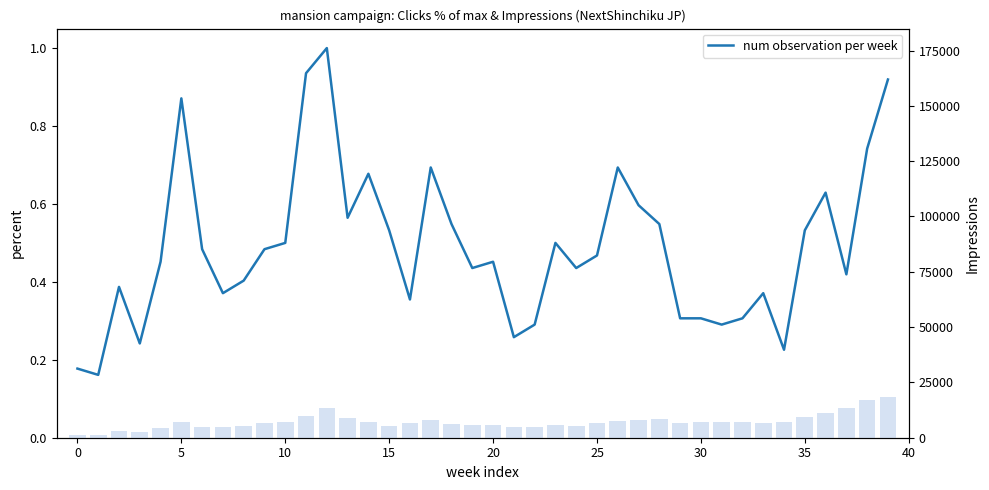

What is the sum of the num observation per week values at 24 and 0?

0.6